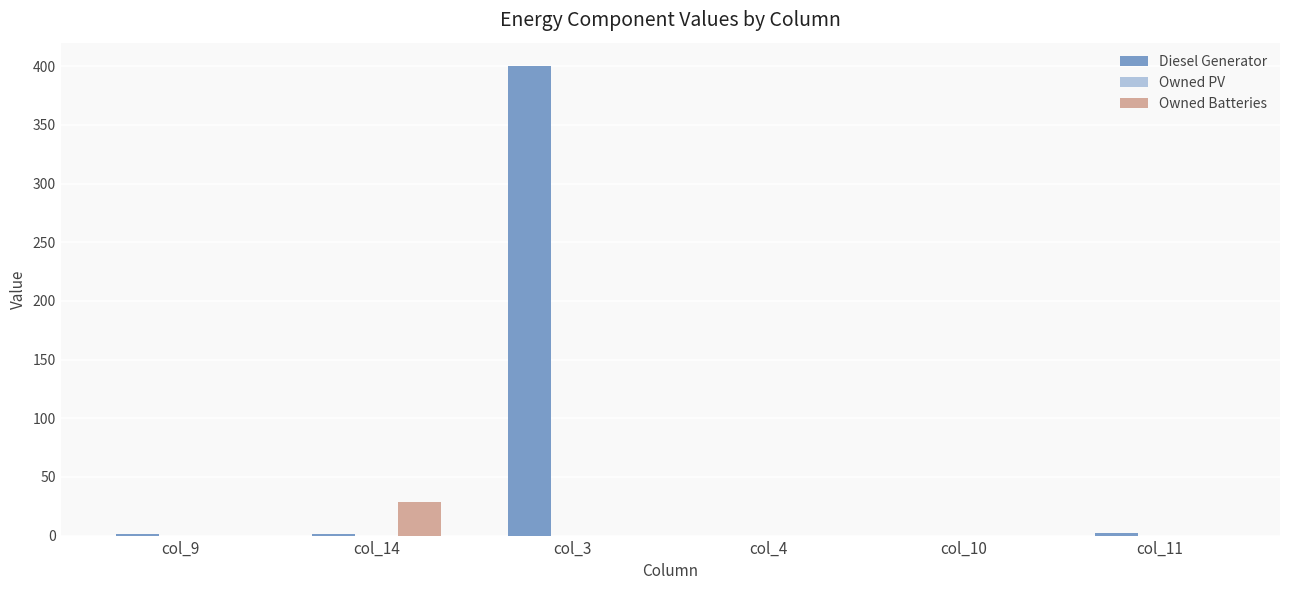

What is the sum of all Owned Batteries values?

29